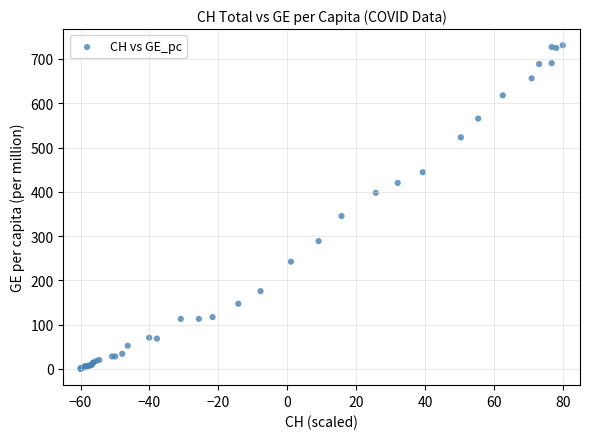

What Y value in the scatter plot is closest to 365?

345.3